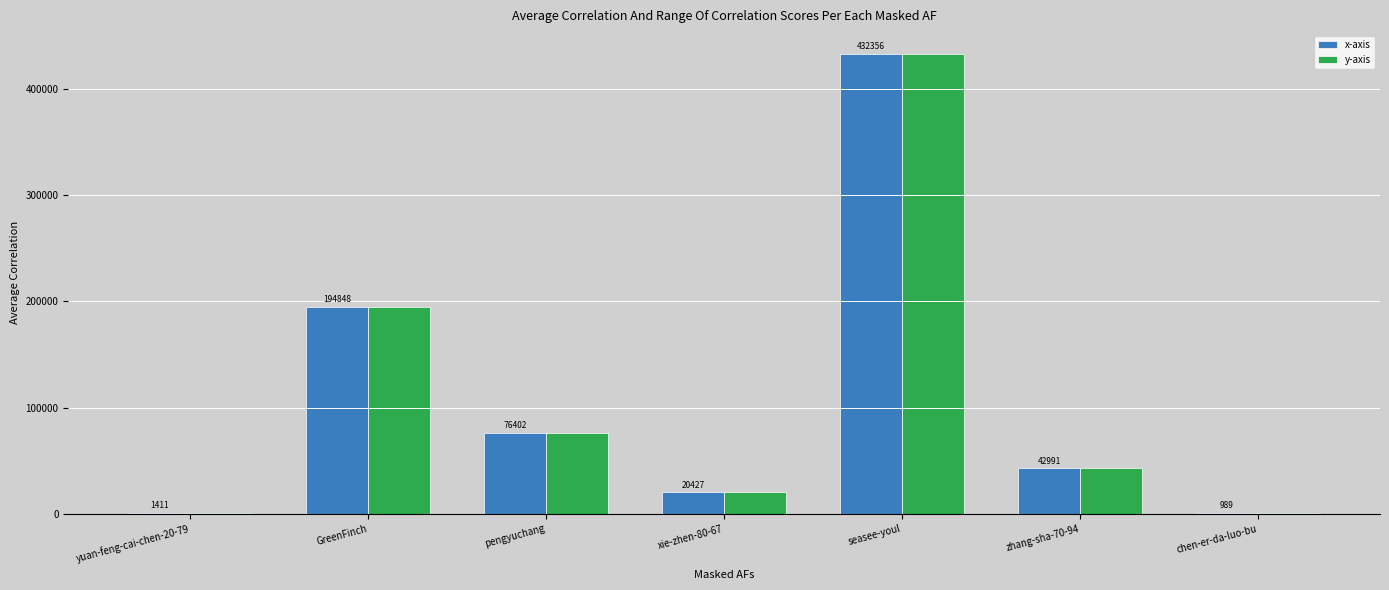

What is the maximum value for x-axis?

432356